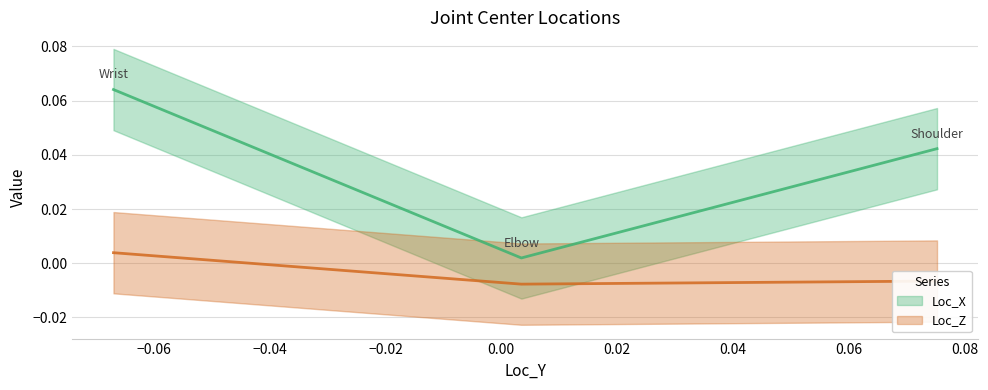

At which category is the sum across all series the highest?

Wrist